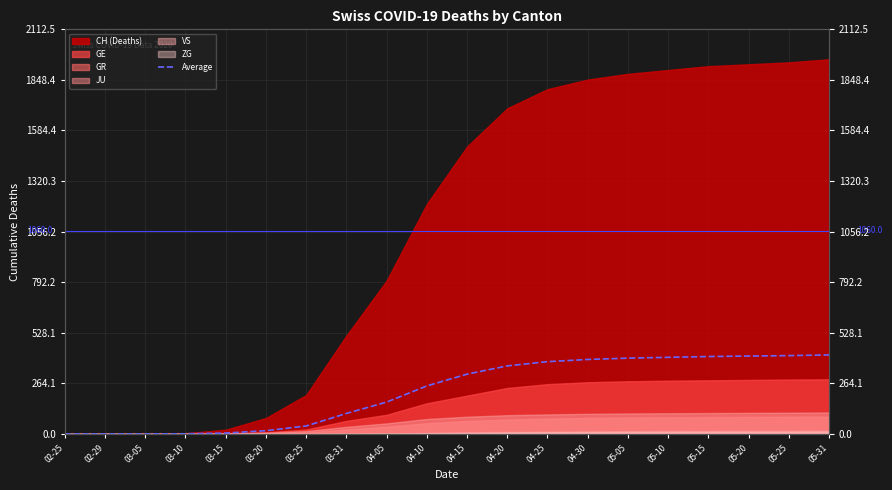

Reading left to right, list all the values displayed in this chart.

02-25=0.0	02-29=0.0	03-05=0.0	03-10=0.8	03-15=4.7	03-20=17.0	03-25=41.5	03-31=107.0	04-05=166.3	04-10=250.7	04-15=312.2	04-20=355.3	04-25=377.3	04-30=388.8	05-05=395.7	05-10=400.0	05-15=404.2	05-20=406.7	05-25=409.0	05-31=412.5